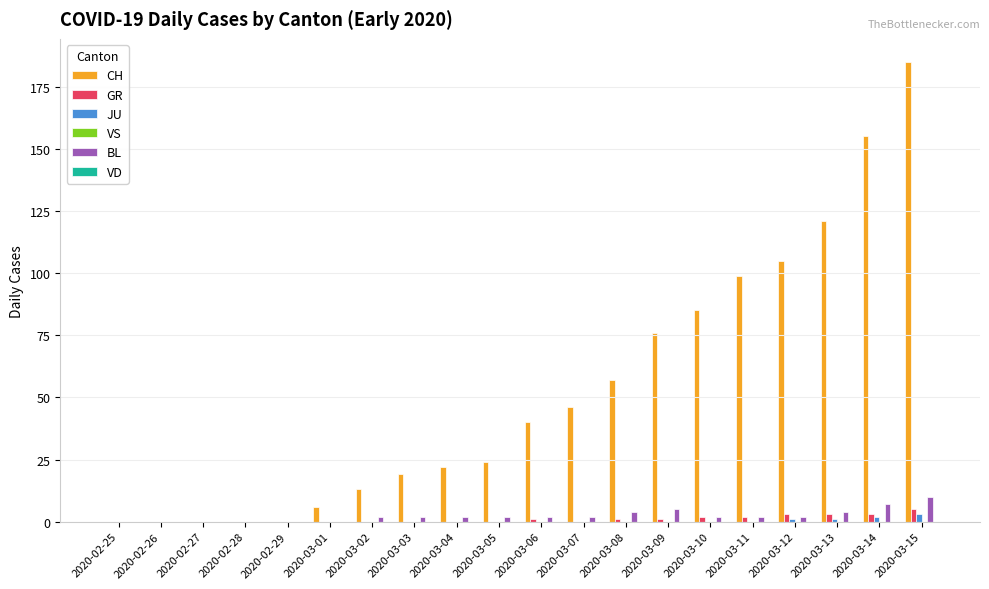

Which category has the highest value across all series?

2020-03-15